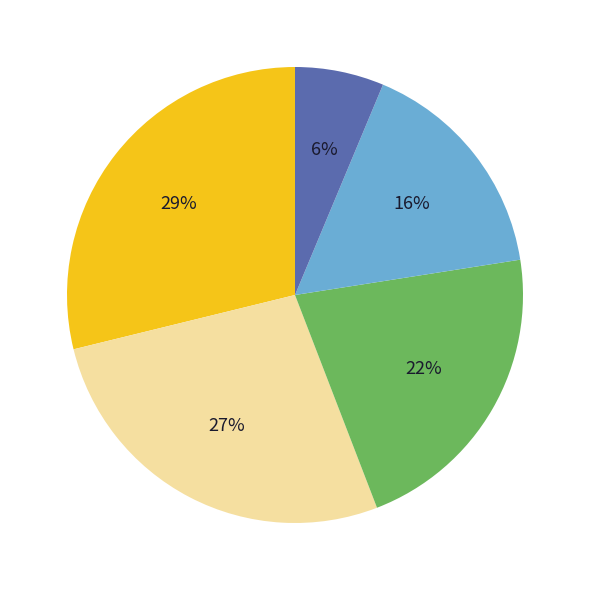

To the nearest percent, what is the average slice percentage?

20%